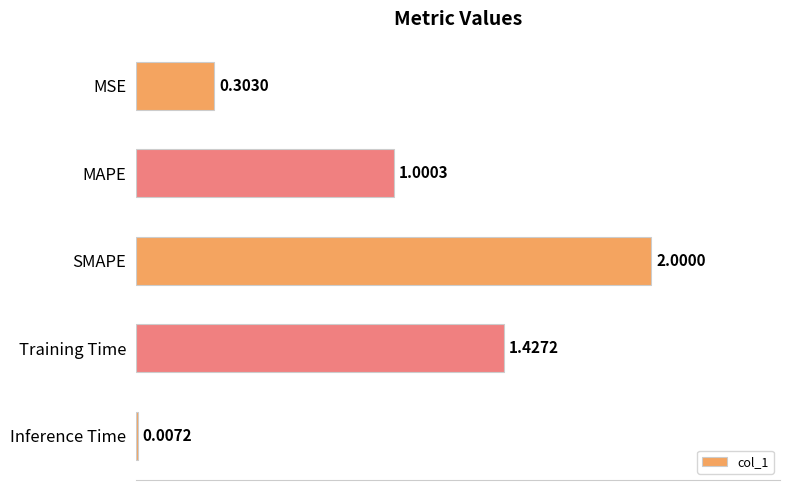

Which category has the highest value across all series?

SMAPE